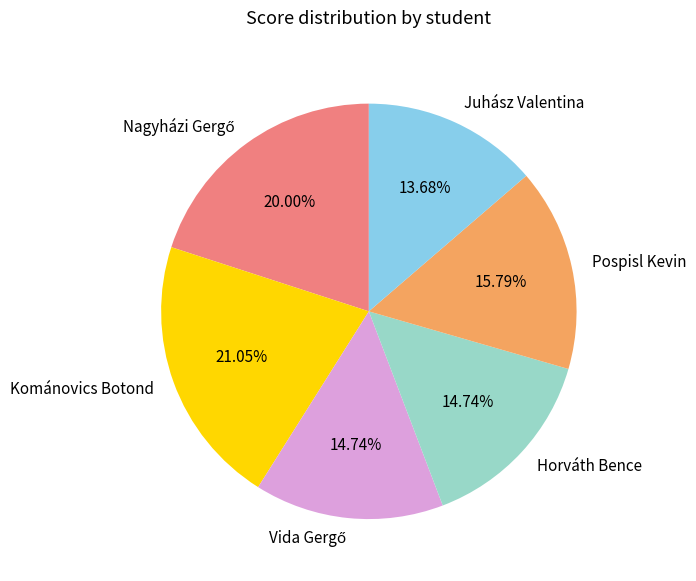

Which category has the smallest portion of the pie?

Juhász Valentina